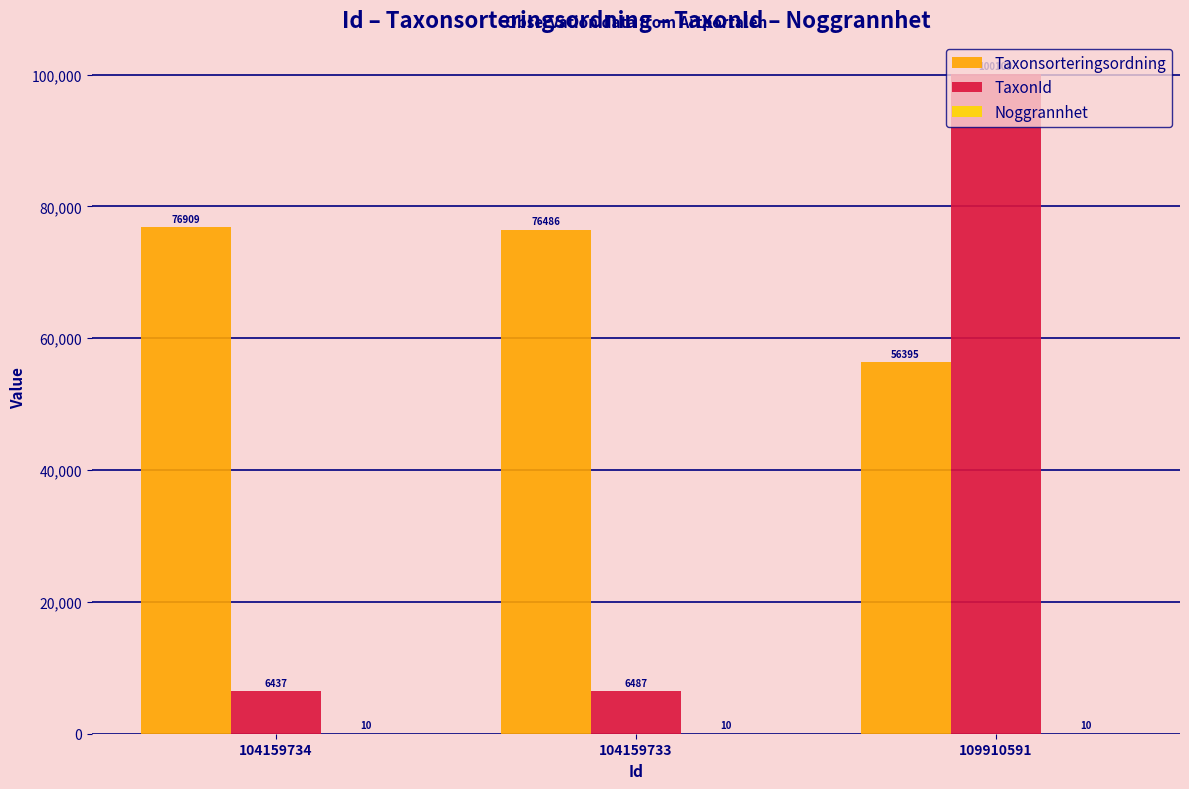

What is the greatest value displayed?

100109